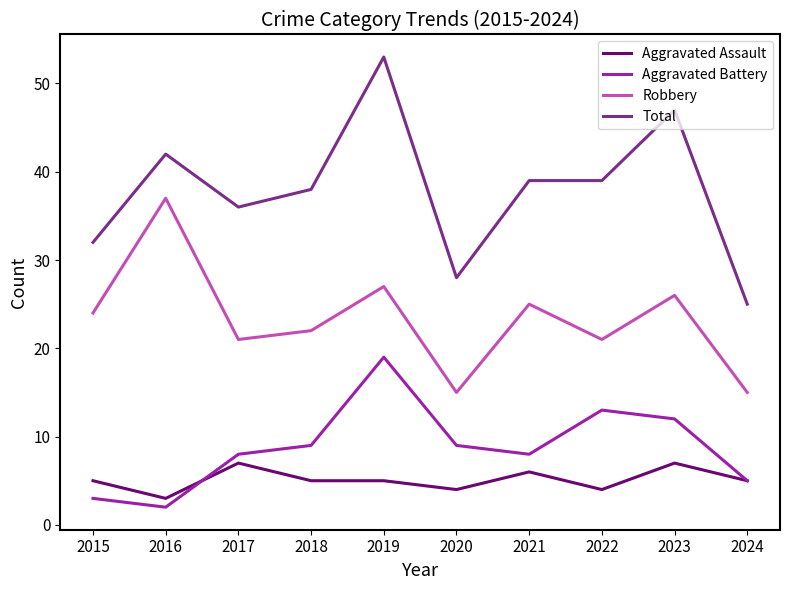

What is the difference between the highest and lowest values at 2022?

35